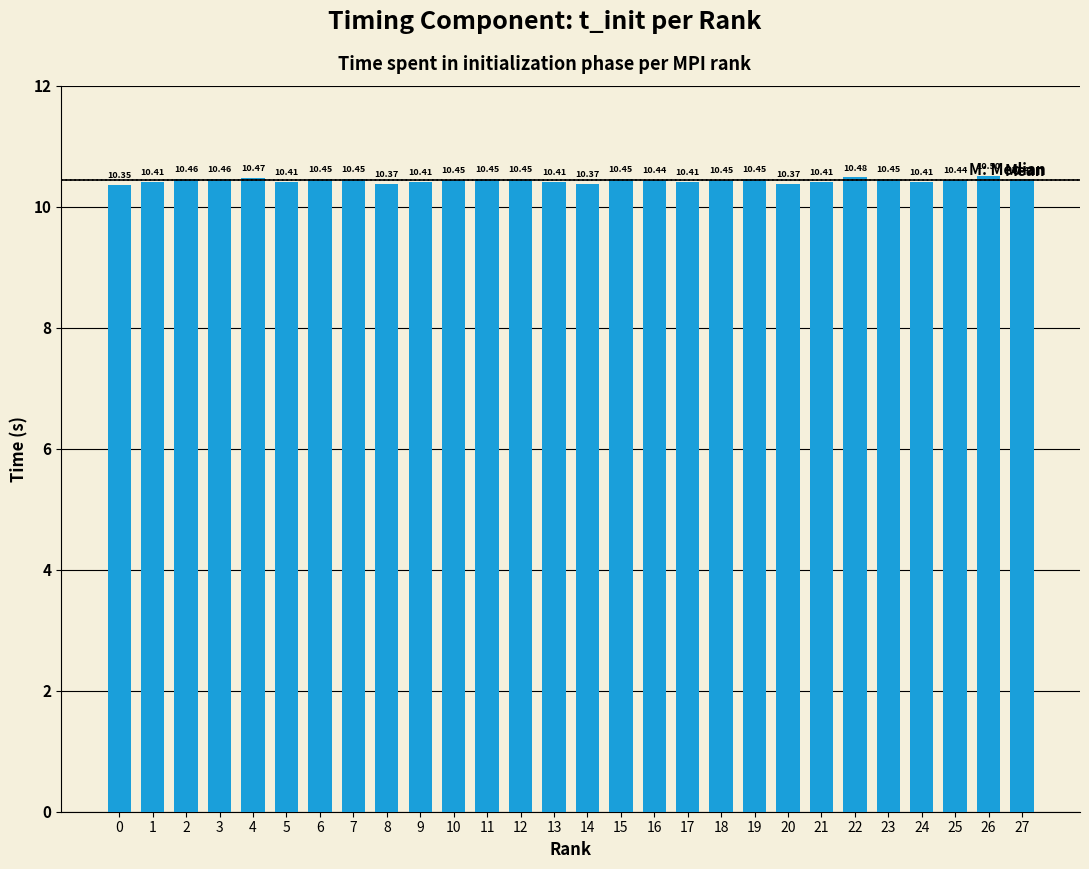

What is the difference between the maximum and second lowest values?

0.1